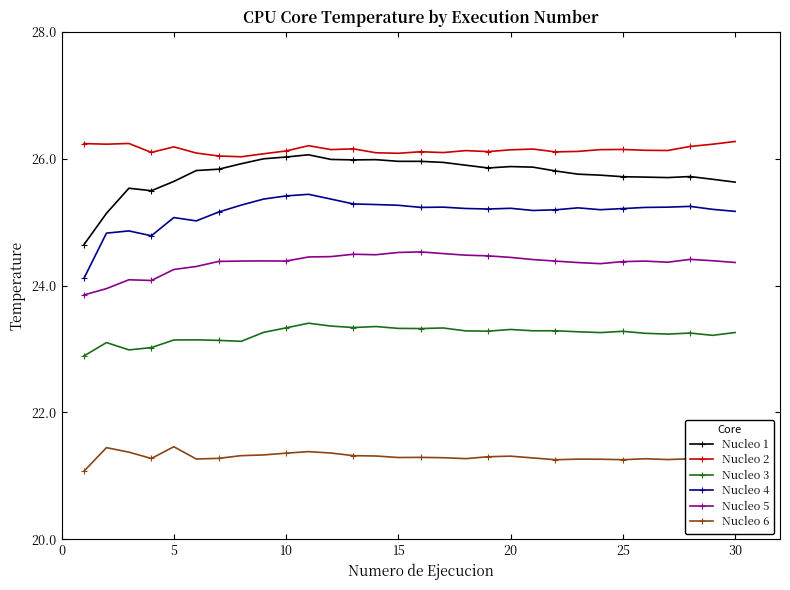

What is the minimum value shown in the chart?

21.1